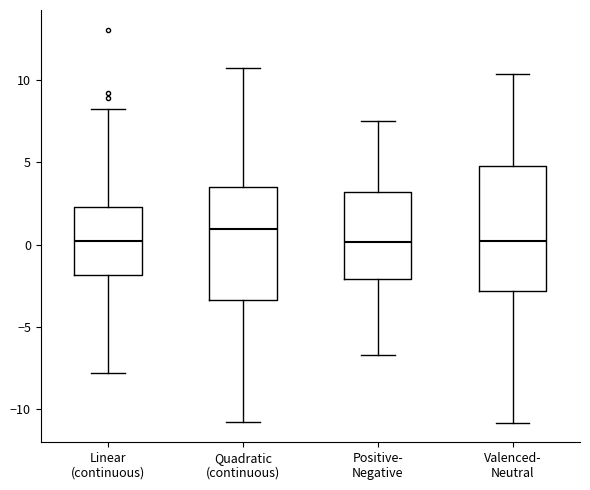

Which box is the tallest, from its lower edge to its upper edge?

Valenced- Neutral